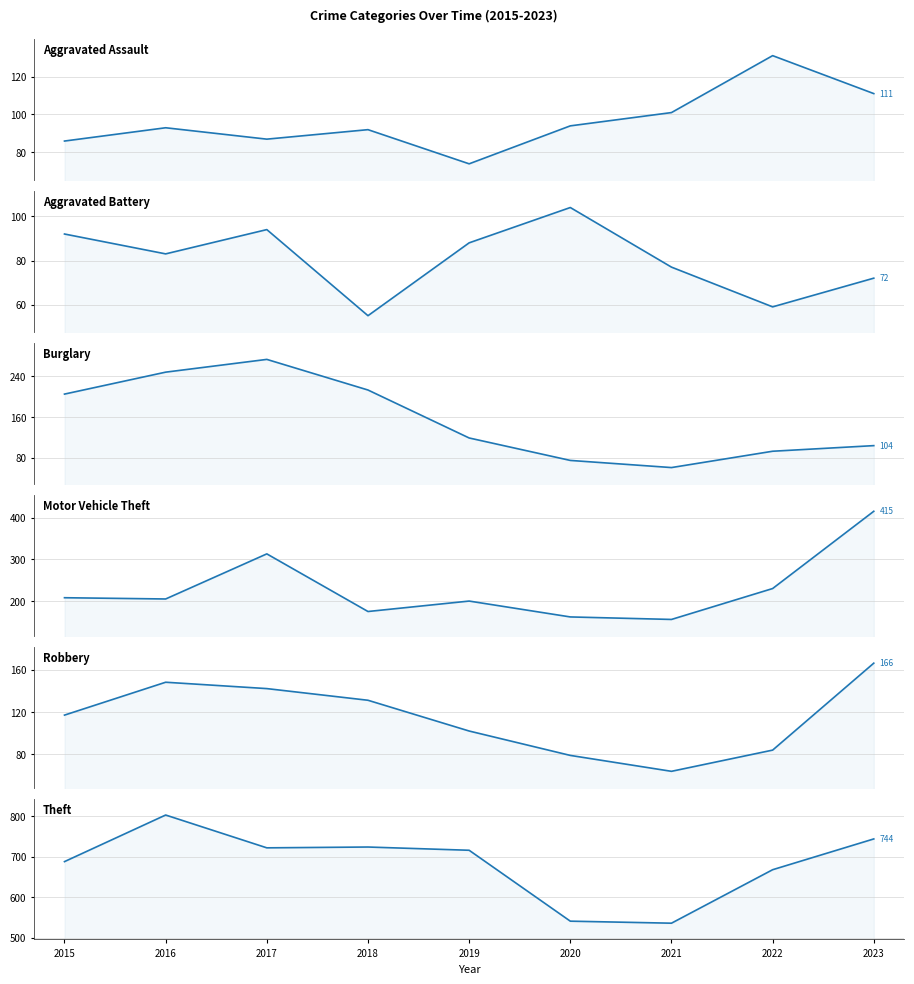

What is the difference between the second highest and second lowest values in the Robbery series?

69